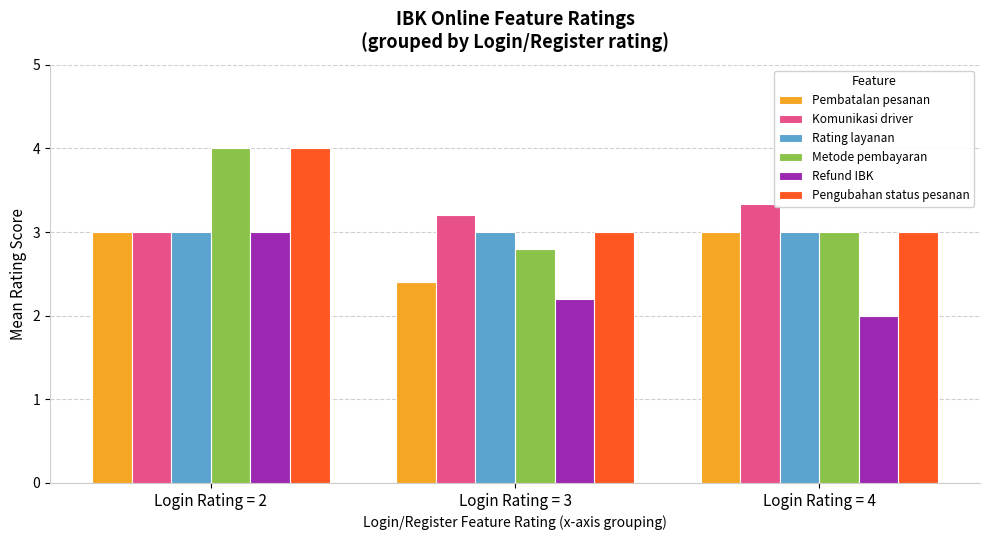

What is the value of the Komunikasi driver bar at the 2nd from the left?

3.2